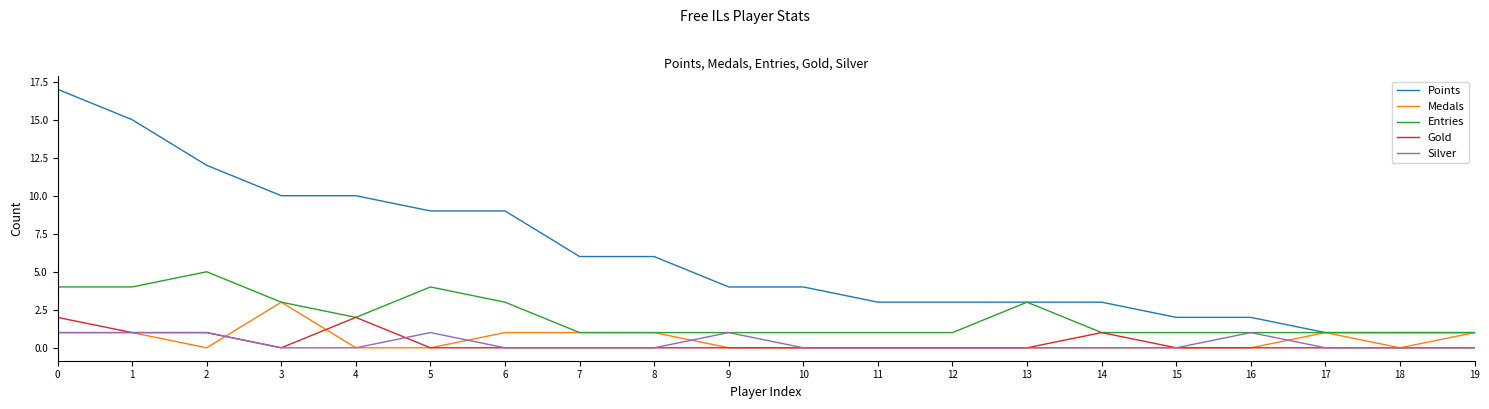

True or false: Gold and Points intersect in this chart.

False